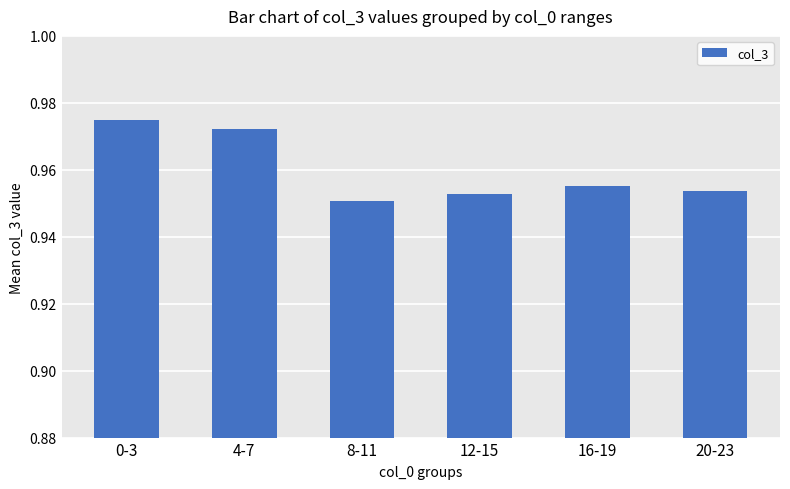

Which label corresponds to the smallest value in the chart?

8-11